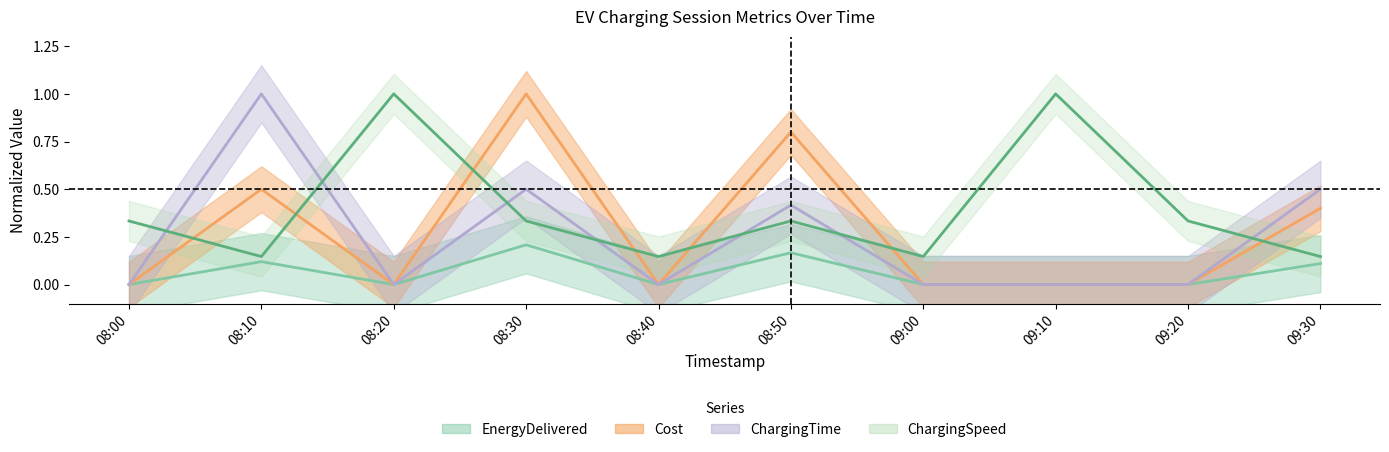

True or false: Cost and ChargingTime intersect in this chart.

False